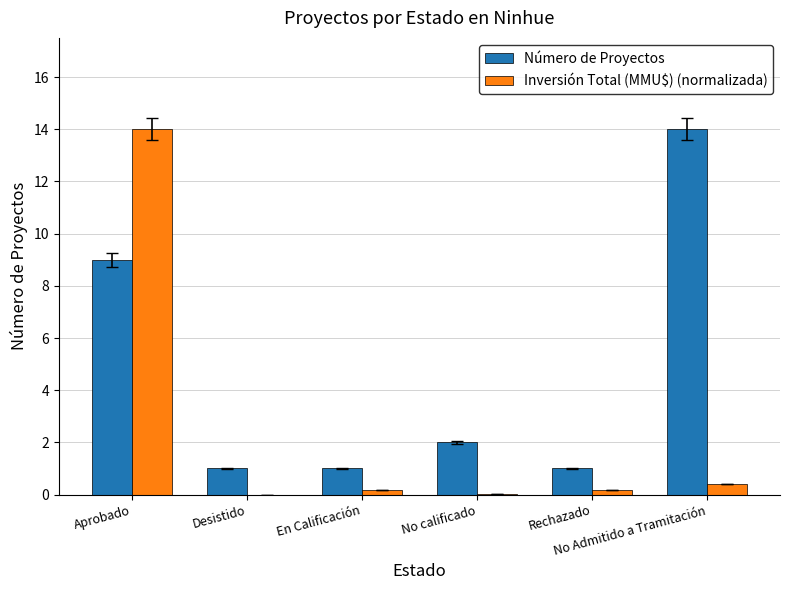

Count the number of data series in this chart.

2